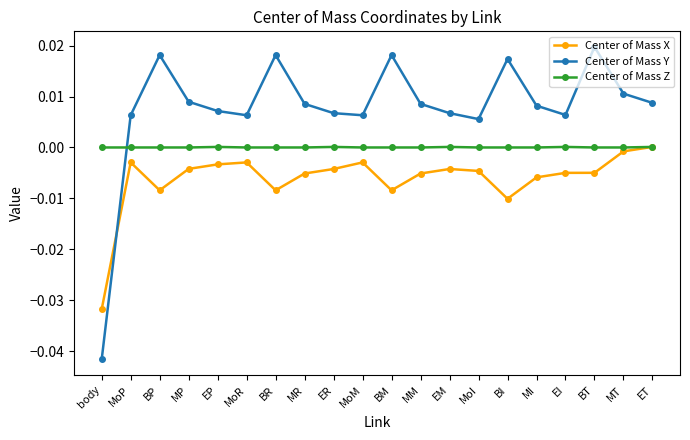

Where is Center of Mass X nearest to the value 0?

ET